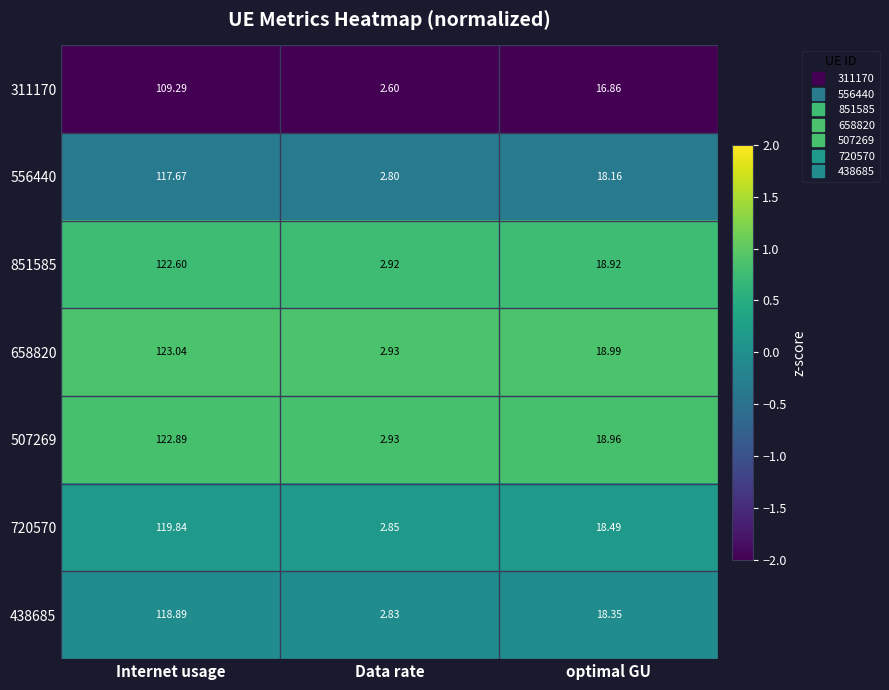

Count the number of data series in this chart.

7